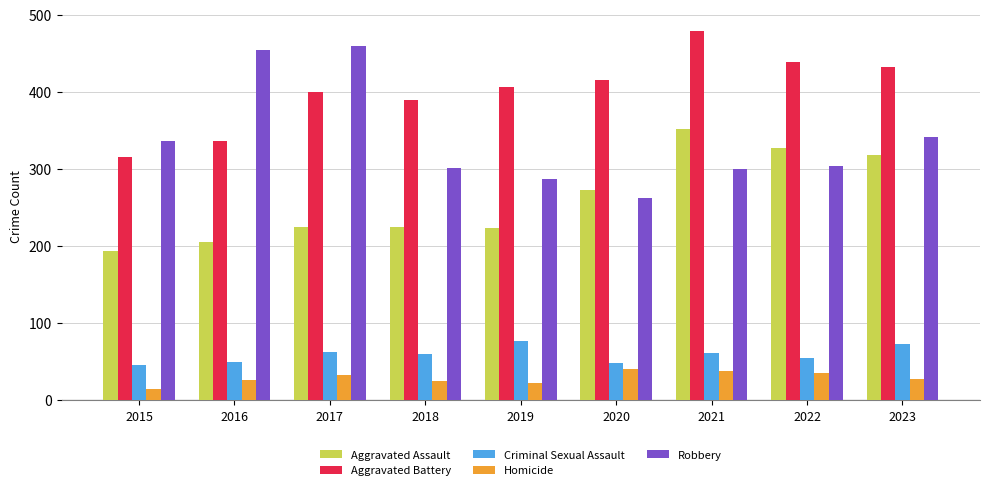

What is the difference between the maximum and second lowest values in the Homicide series?

19